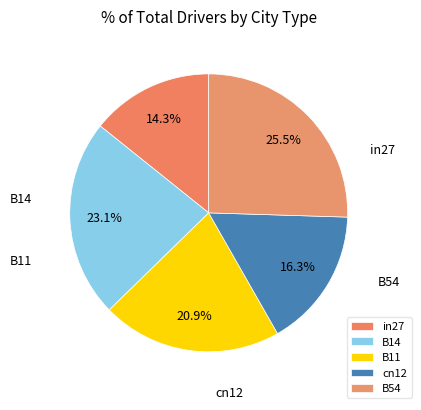

Which category has the biggest portion of the pie?

B54